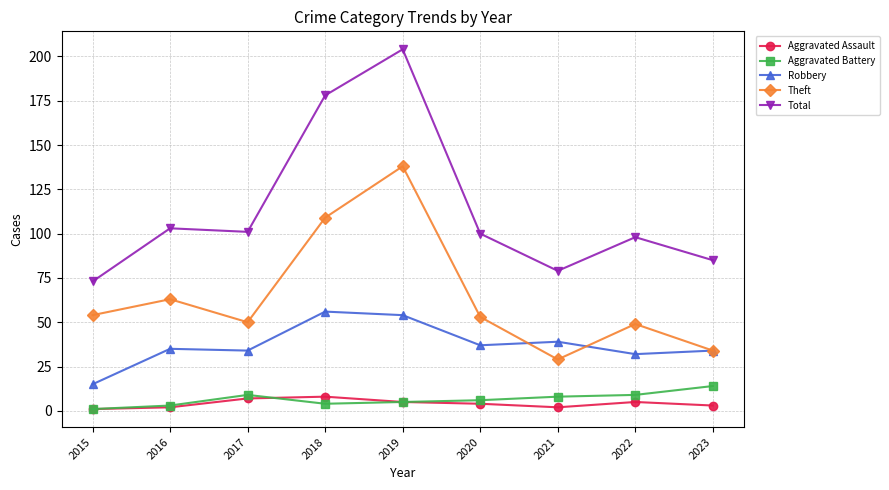

At which category does Theft reach its first local valley?

2017